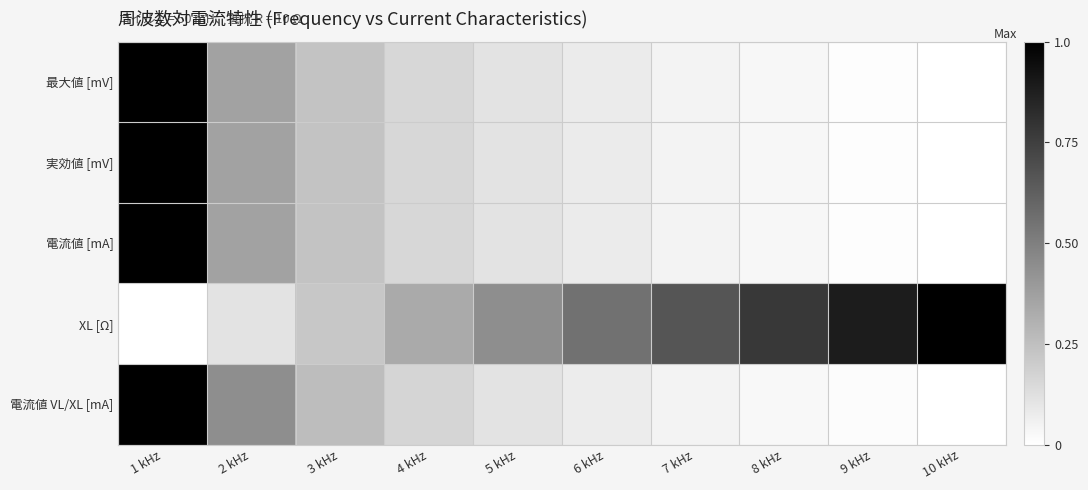

Reading right to left, list all the values displayed in this chart.

最大値 [mV]: 10 kHz=0.0	9 kHz=0.0	8 kHz=0.0	7 kHz=0.0	6 kHz=0.1	5 kHz=0.1	4 kHz=0.2	3 kHz=0.2	2 kHz=0.4	1 kHz=1.0
実効値 [mV]: 10 kHz=0.0	9 kHz=0.0	8 kHz=0.0	7 kHz=0.0	6 kHz=0.1	5 kHz=0.1	4 kHz=0.2	3 kHz=0.2	2 kHz=0.4	1 kHz=1.0
電流値 [mA]: 10 kHz=0.0	9 kHz=0.0	8 kHz=0.0	7 kHz=0.0	6 kHz=0.1	5 kHz=0.1	4 kHz=0.2	3 kHz=0.2	2 kHz=0.4	1 kHz=1.0
XL [Ω]: 10 kHz=1.0	9 kHz=0.9	8 kHz=0.8	7 kHz=0.7	6 kHz=0.6	5 kHz=0.4	4 kHz=0.3	3 kHz=0.2	2 kHz=0.1	1 kHz=0.0
電流値 VL/XL [mA]: 10 kHz=0.0	9 kHz=0.0	8 kHz=0.0	7 kHz=0.0	6 kHz=0.1	5 kHz=0.1	4 kHz=0.2	3 kHz=0.3	2 kHz=0.4	1 kHz=1.0